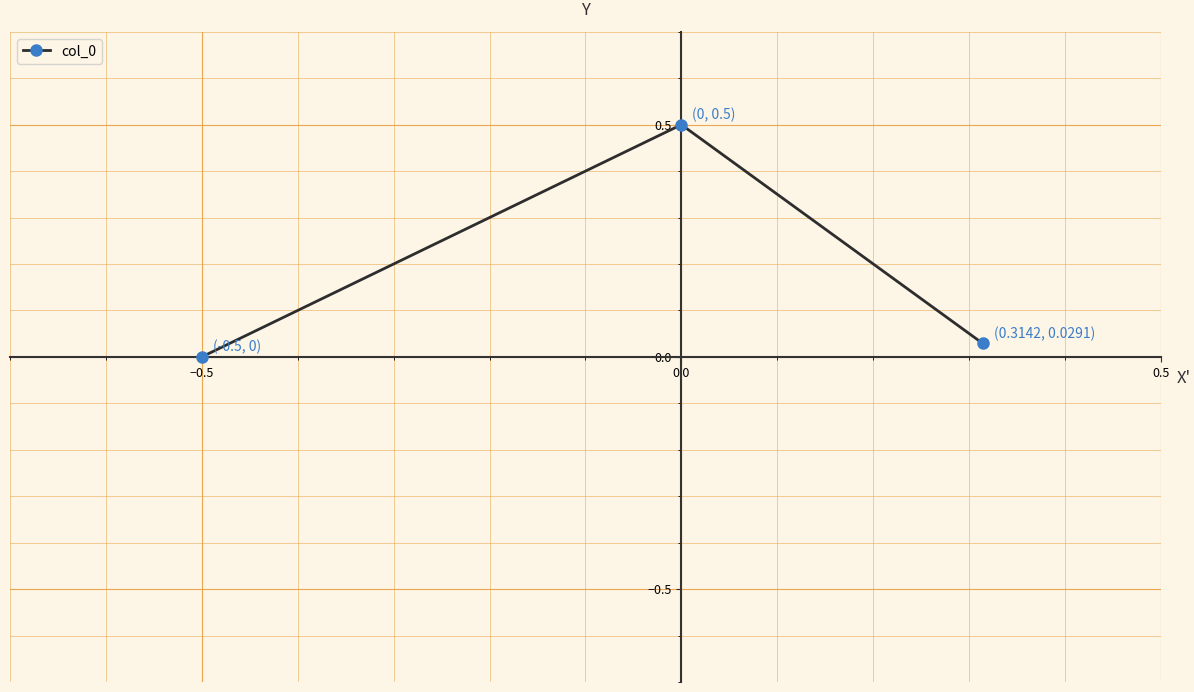

Count the number of categories in the chart.

3